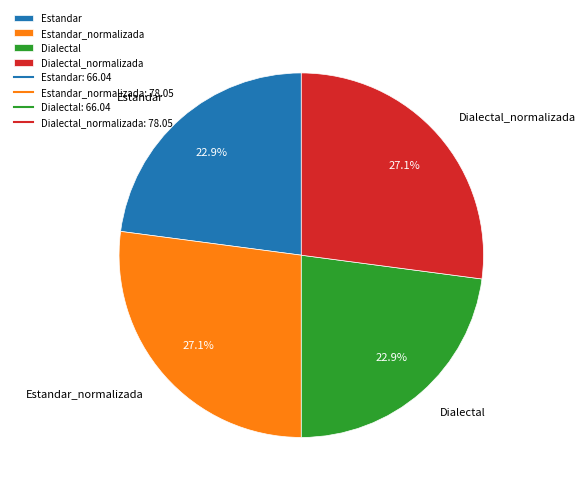

The Estandar_normalizada slice represents 27% of the pie. True or false?

True